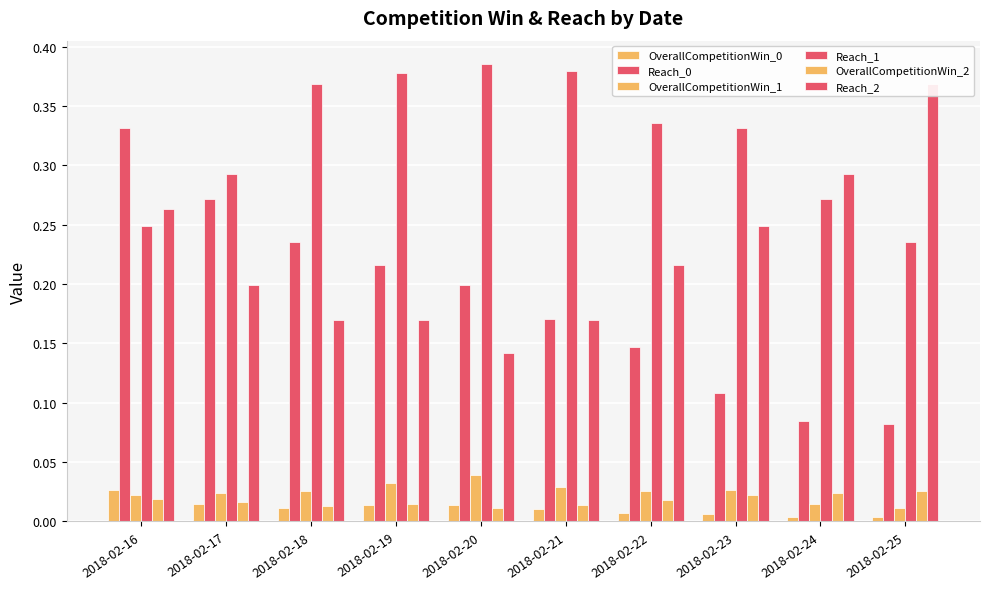

At which category is the sum across all series the highest?

2018-02-16